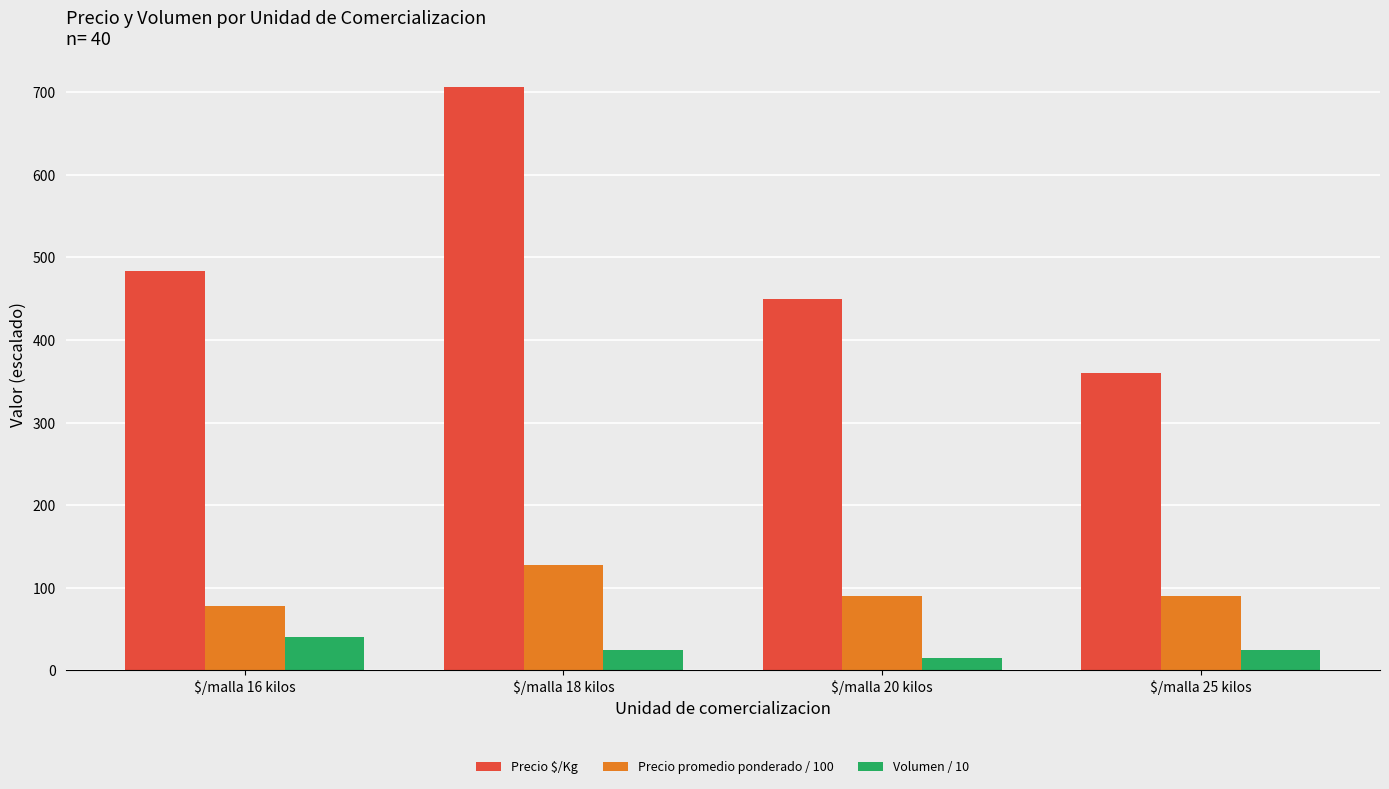

Which series has the widest spread of values?

Precio $/Kg